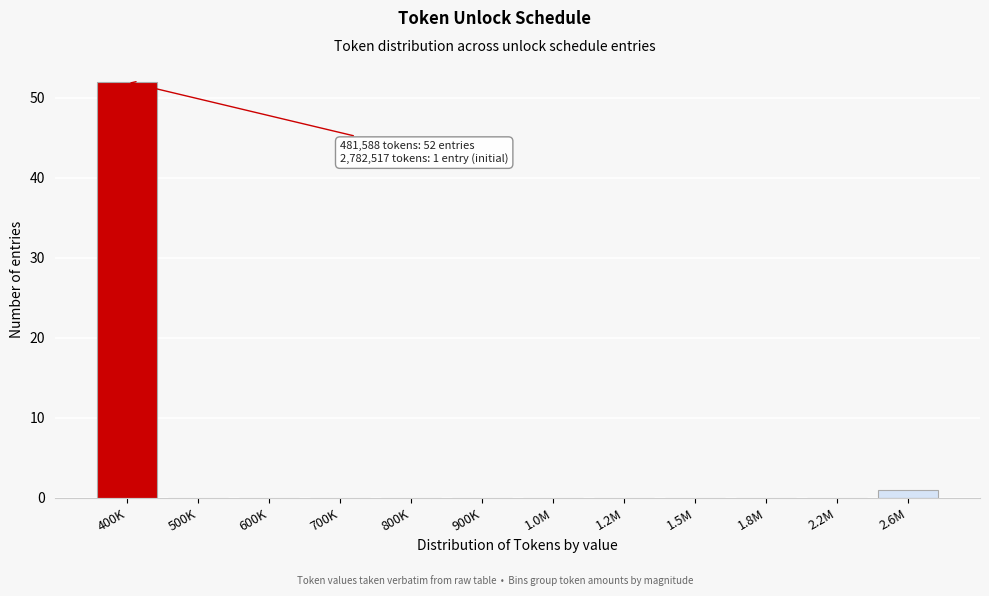

Reading left to right, what are all the values shown in this chart?

400K=52	500K=0	600K=0	700K=0	800K=0	900K=0	1.0M=0	1.2M=0	1.5M=0	1.8M=0	2.2M=0	2.6M=1